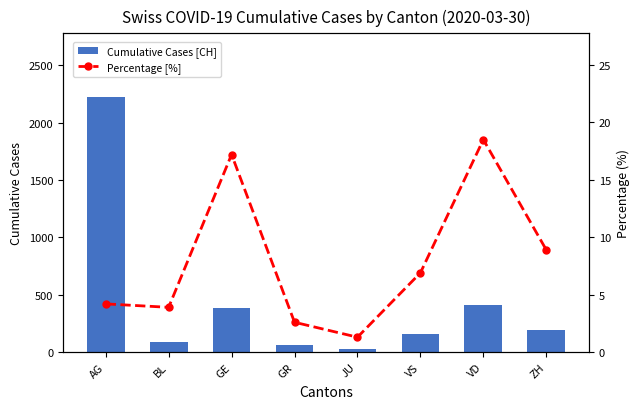

Where does the Percentage [%] series first go above 6?

GE